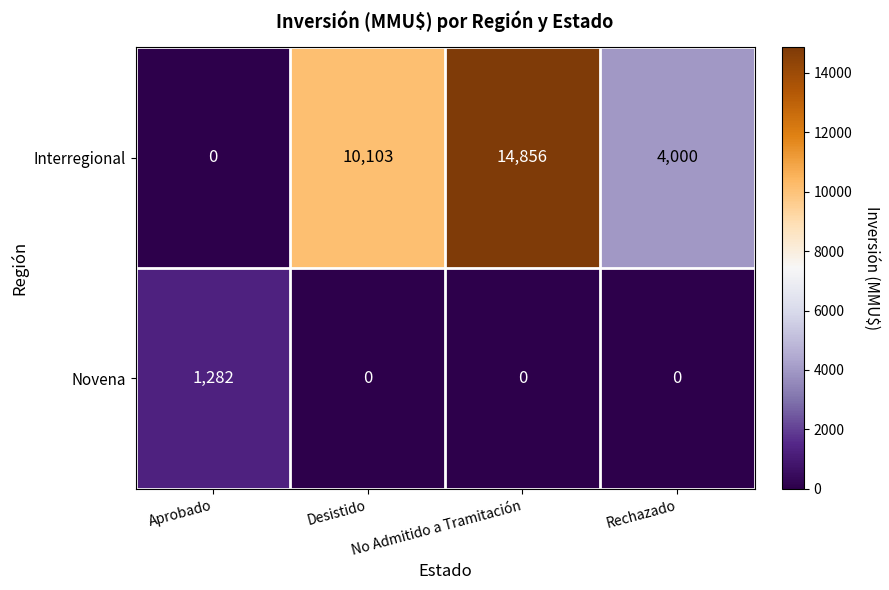

What is the sum of all Novena values?

1282